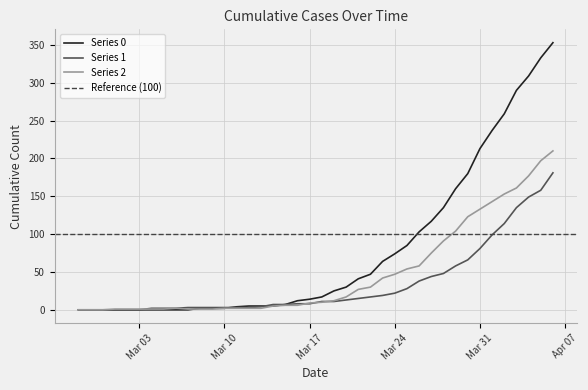

Reading left to right, transcribe all the data shown in this chart.

Series 0: 0	0	0	0	0	0	0	0	0	0	2	2	2	4	5	5	5	7	12	14	17	25	30	41	47	64	74	85	103	117	135	160	180	213	237	259	290	309	333	353
Series 1: 0	0	0	0	0	0	2	2	2	3	3	3	3	3	3	4	7	7	8	8	11	11	13	15	17	19	22	28	38	44	48	58	66	81	99	114	135	149	158	181
Series 2: 0	0	0	1	1	1	1	1	2	1	1	1	2	2	2	2	5	6	6	9	10	12	17	27	30	42	47	54	58	75	91	104	123	133	143	153	161	177	197	210